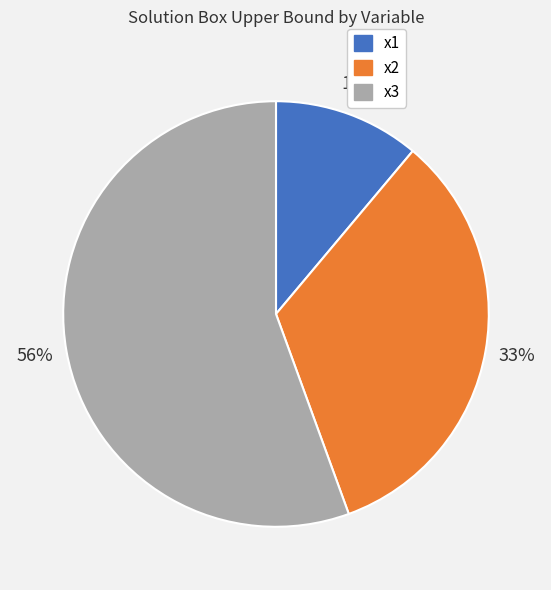

To the nearest percent, what percentage of the pie is x3?

56%